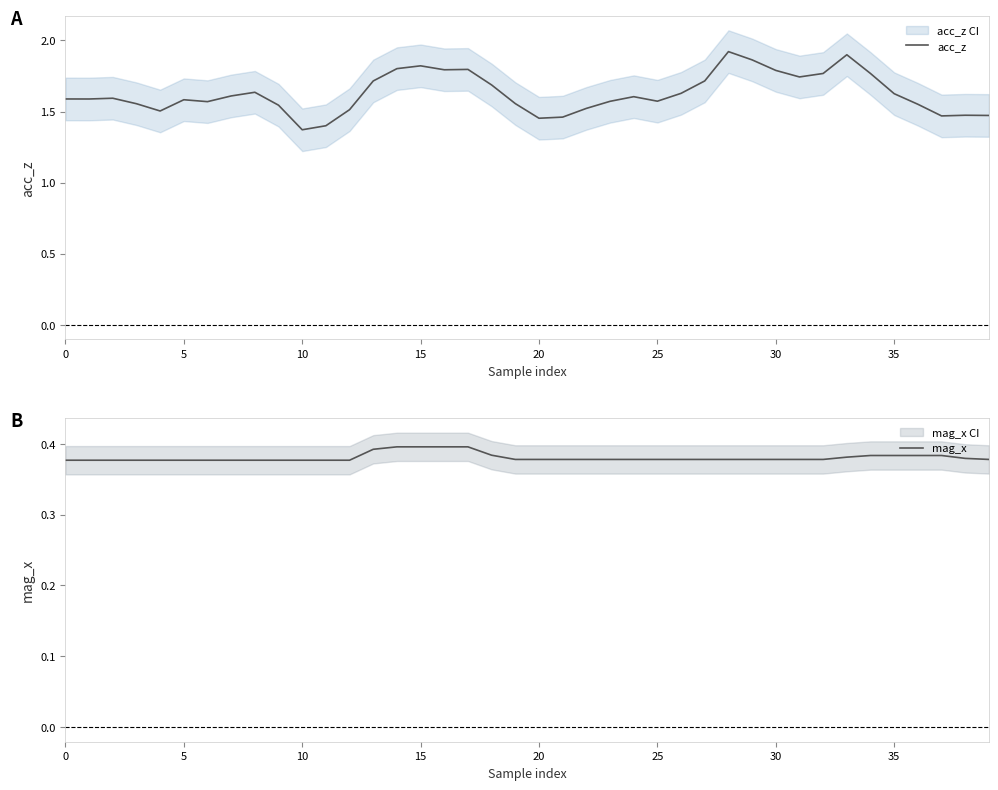

At which category is the sum across all series the highest?

28